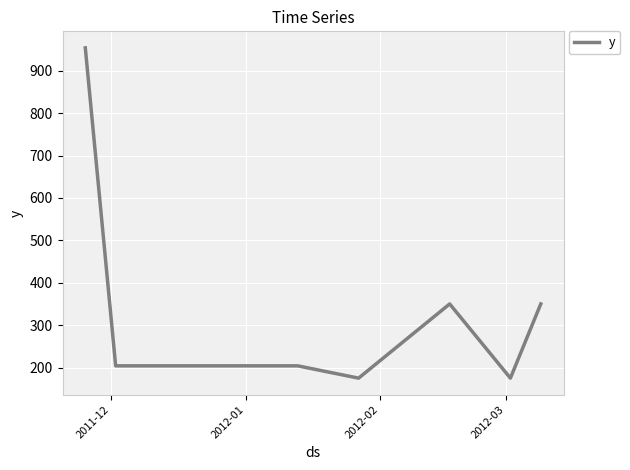

True or false: the data has more than 2 interior local peaks.

False